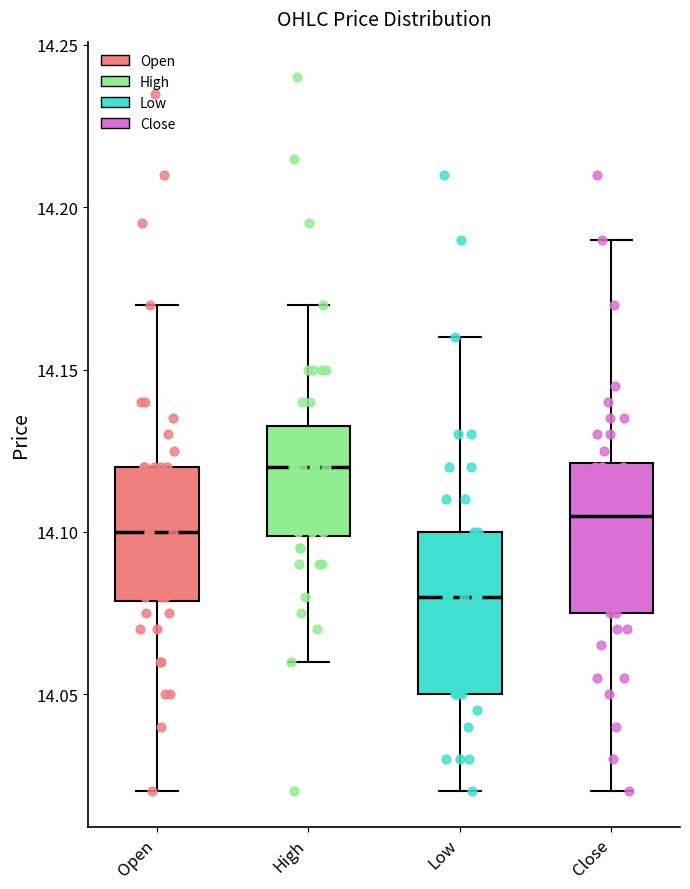

Where is the upper edge of the box for Low on the y-axis? The values are not printed on the chart, so give them approximately, as read against the axis.

14.100